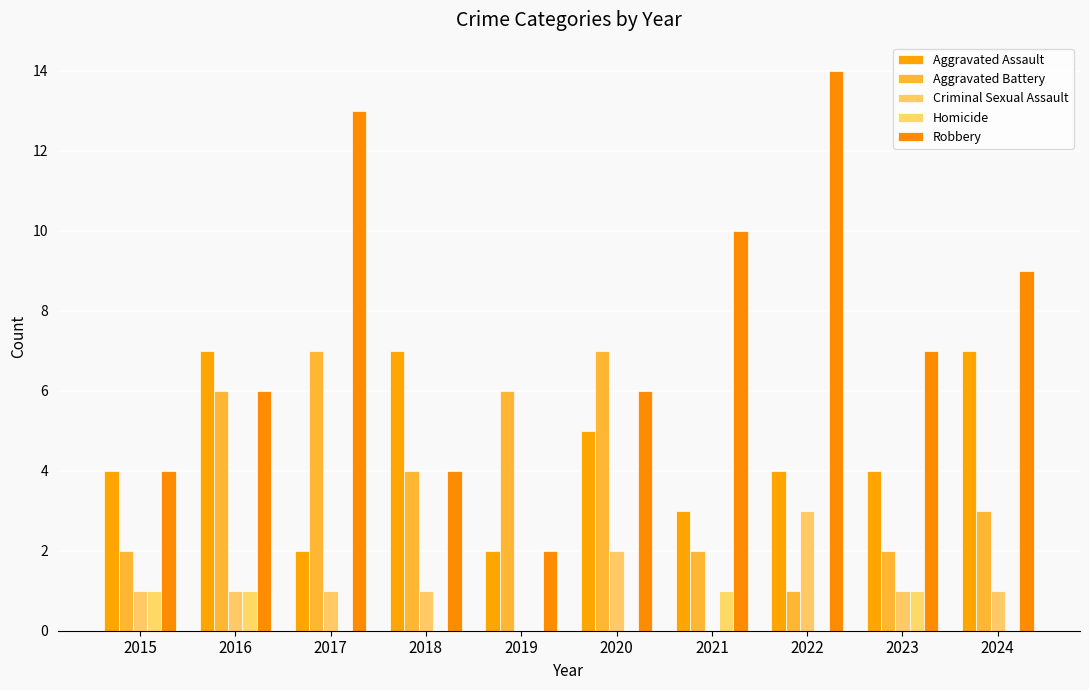

Is it true that Aggravated Battery equals 0 at 2022?

False